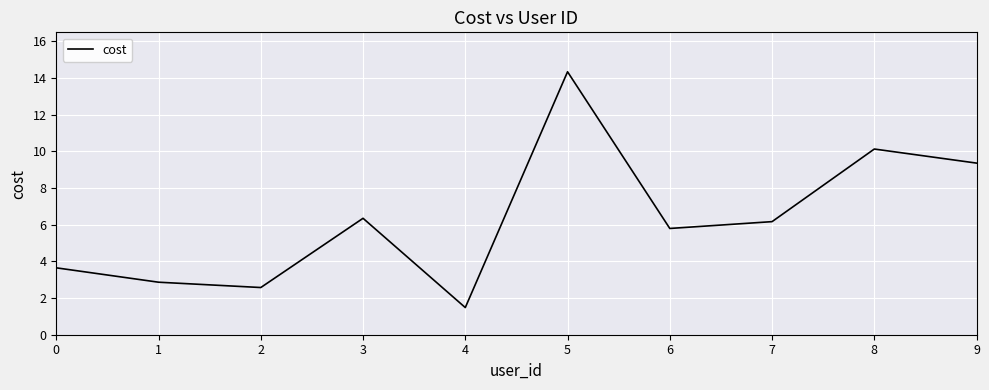

Is it true that the value at 7 is 6.2?

True